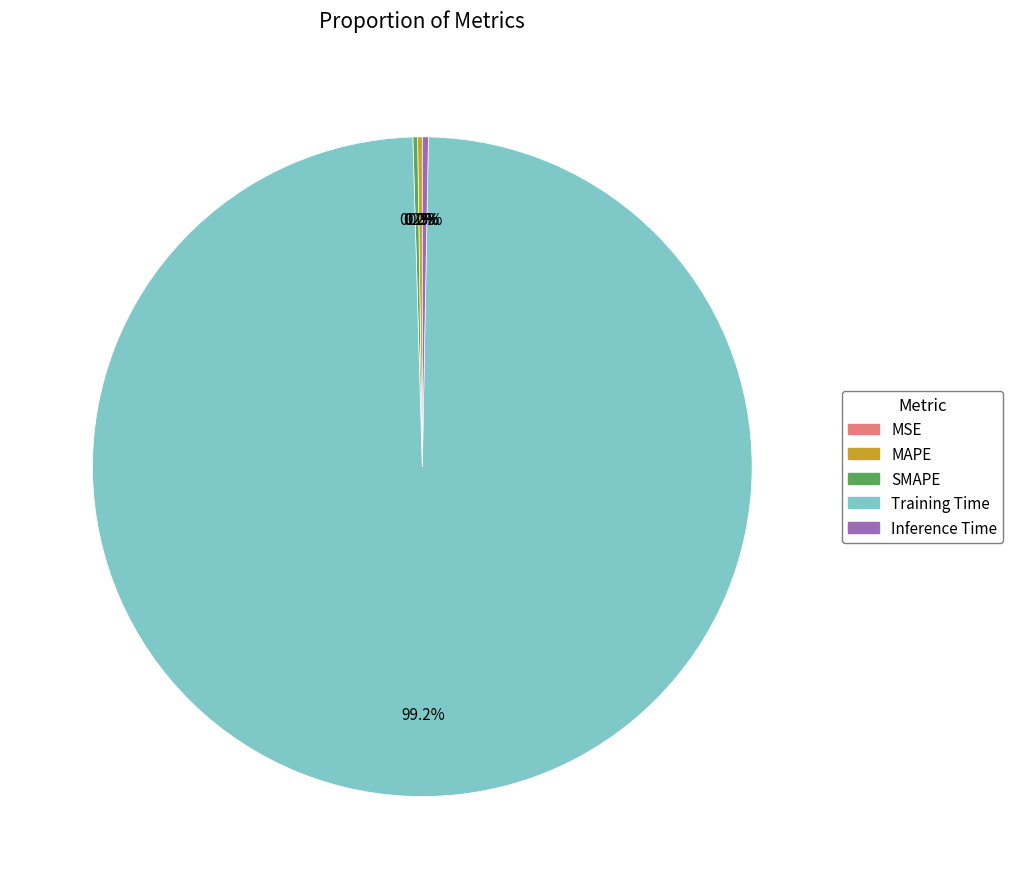

Which category has the biggest portion of the pie?

Training Time